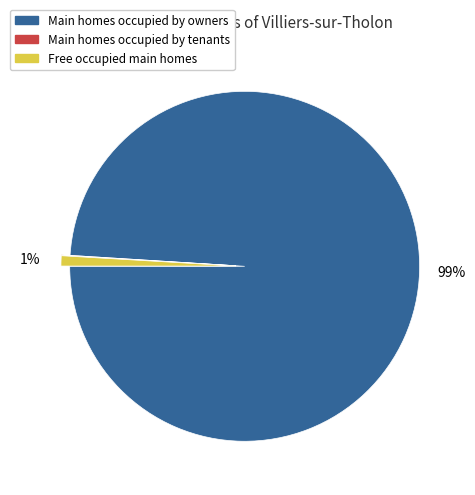

Does any single category account for the majority?

Yes